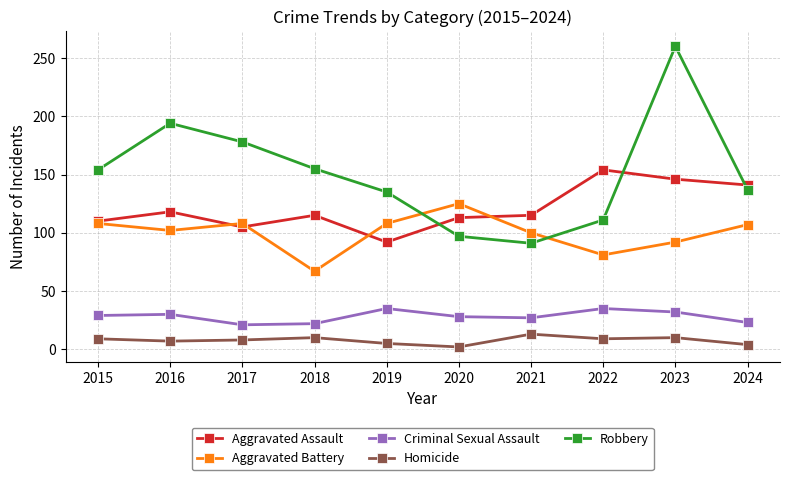

Count the number of data series in this chart.

5